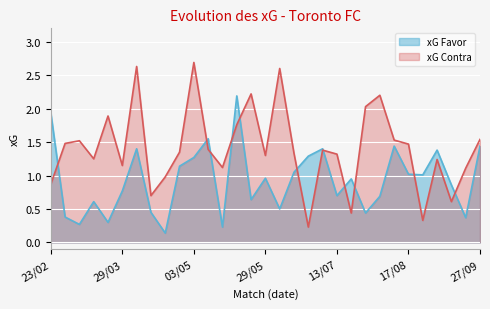

What is the minimum value for xG Contra?

0.2